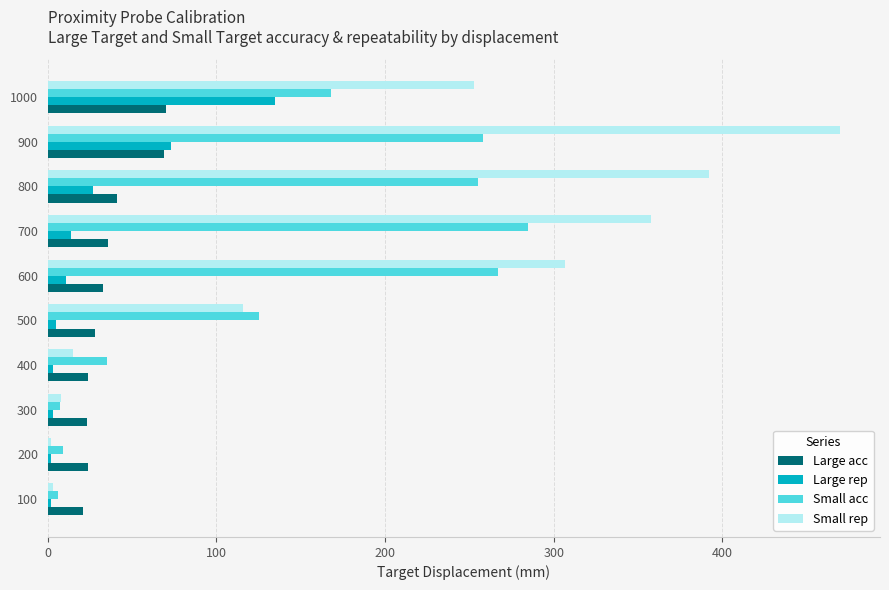

Rank the series at 600 from lowest to highest value.

Large rep, Large acc, Small acc, Small rep